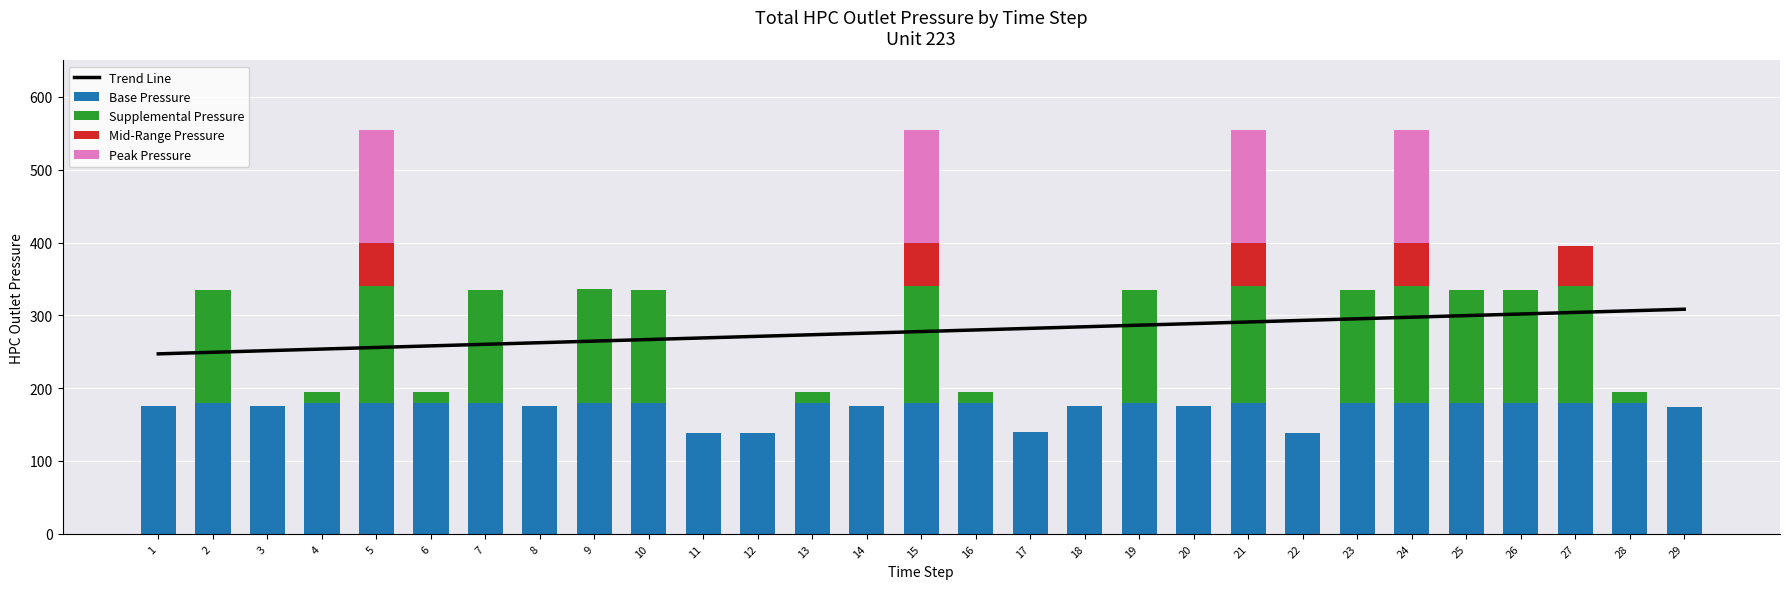

At which category is the sum across all series the highest?

24